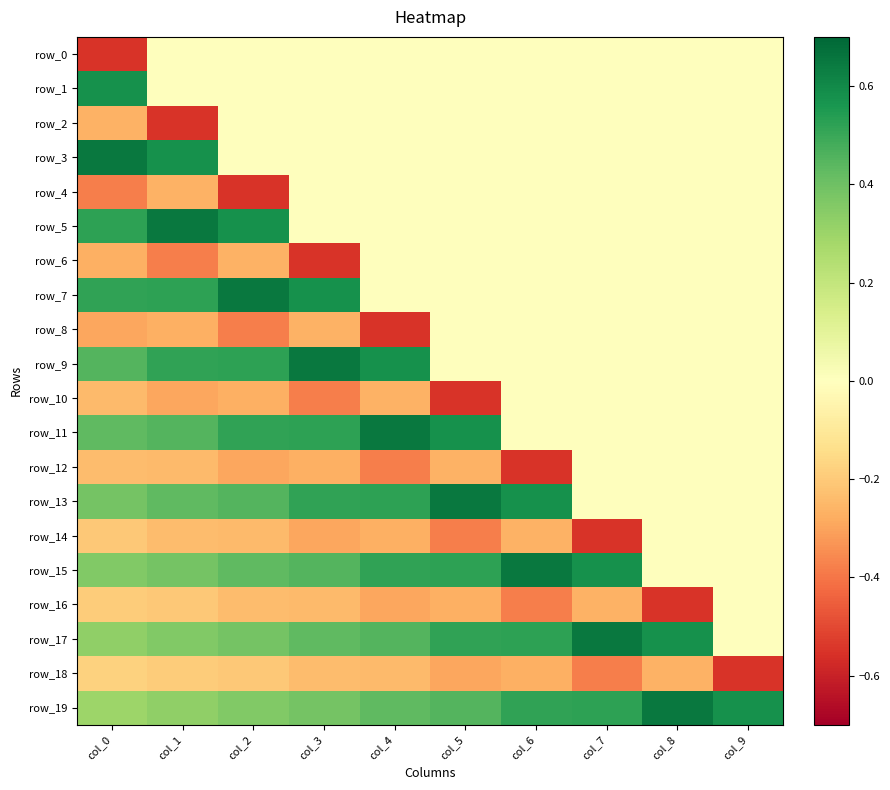

The value of row_13 at col_7 is 0.0. True or false?

True